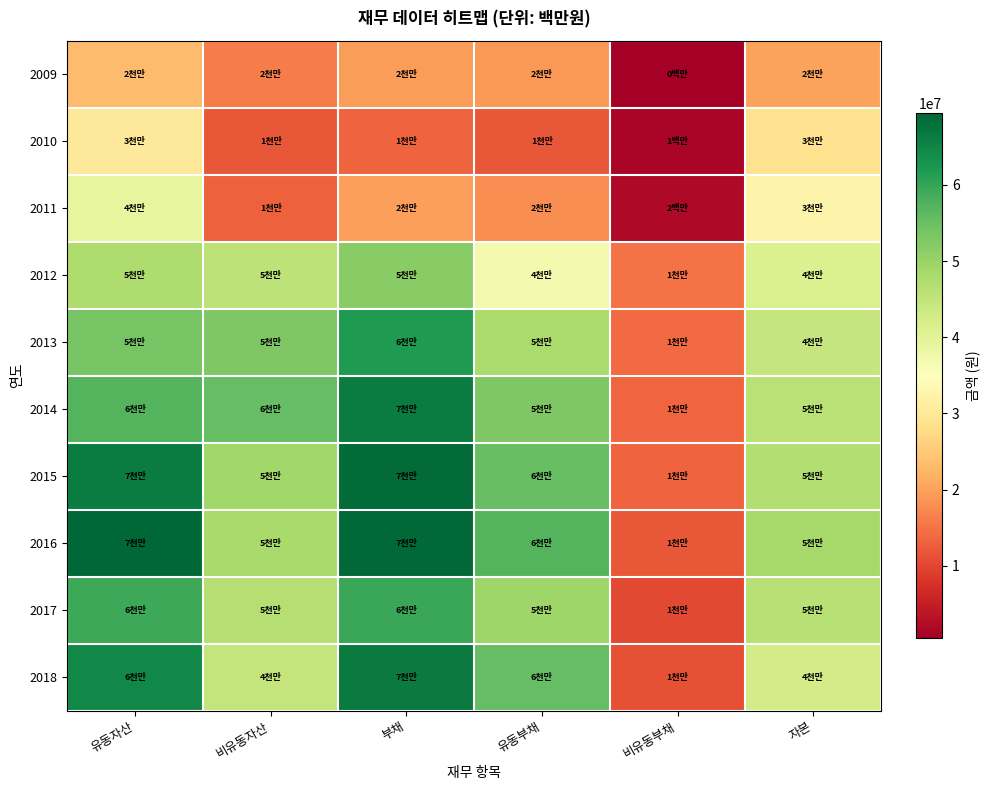

Which series changed the most between 유동부채 and 자본?

2010